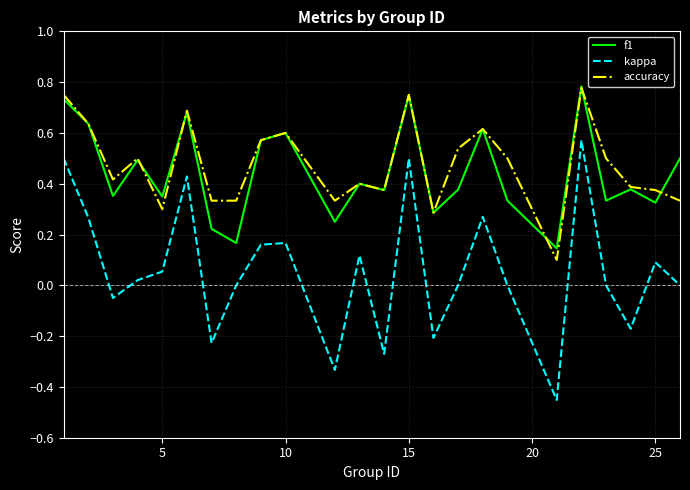

Does the chart display data point markers on the line(s)?

No